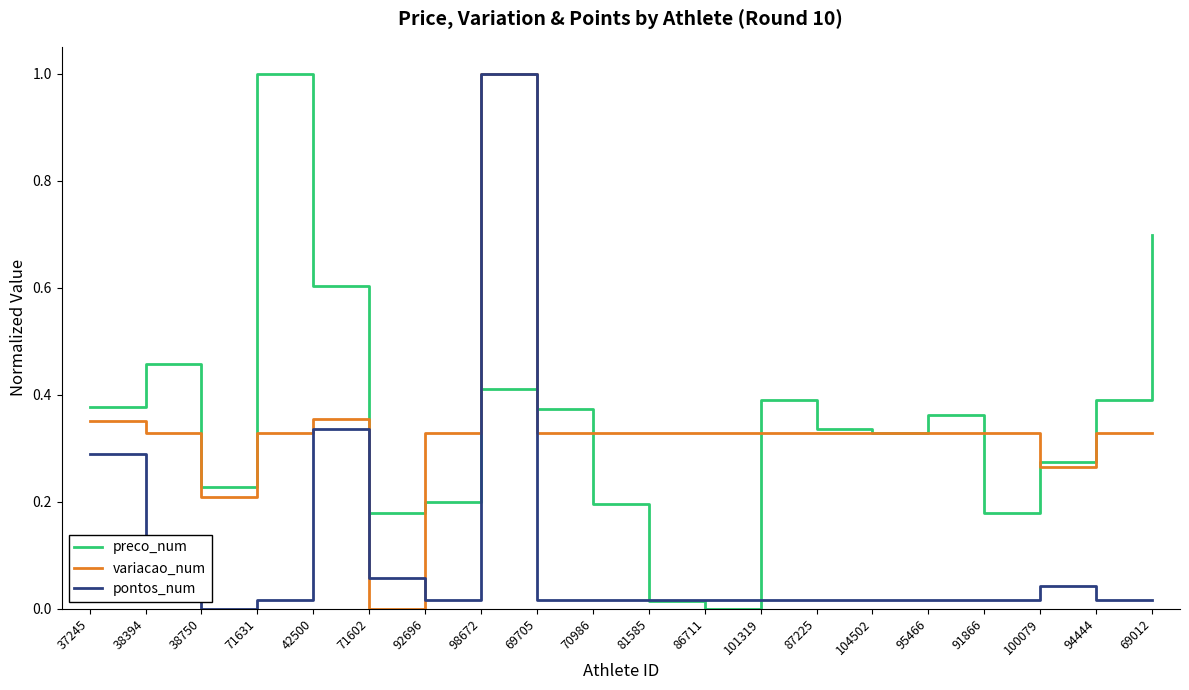

Is the value of variacao_num at 104502 greater than the value of preco_num at 71631?

No